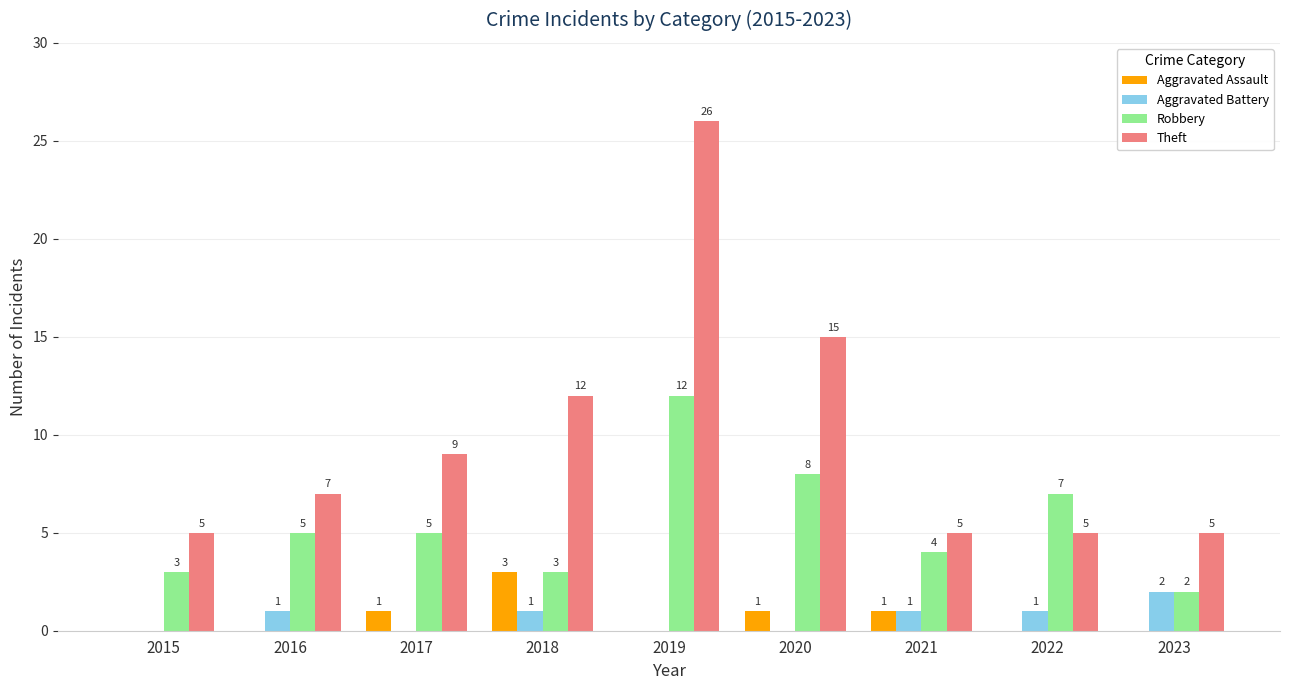

The Robbery series shows 4 at 2021. True or false?

True